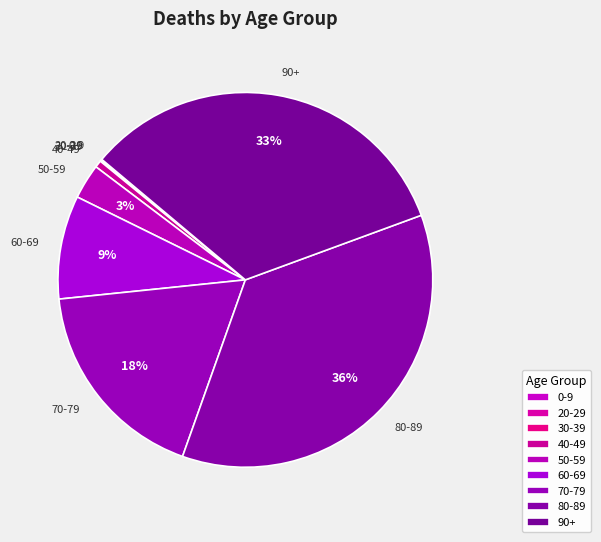

Combined, do 80-89 and 50-59 account for over 50%?

No